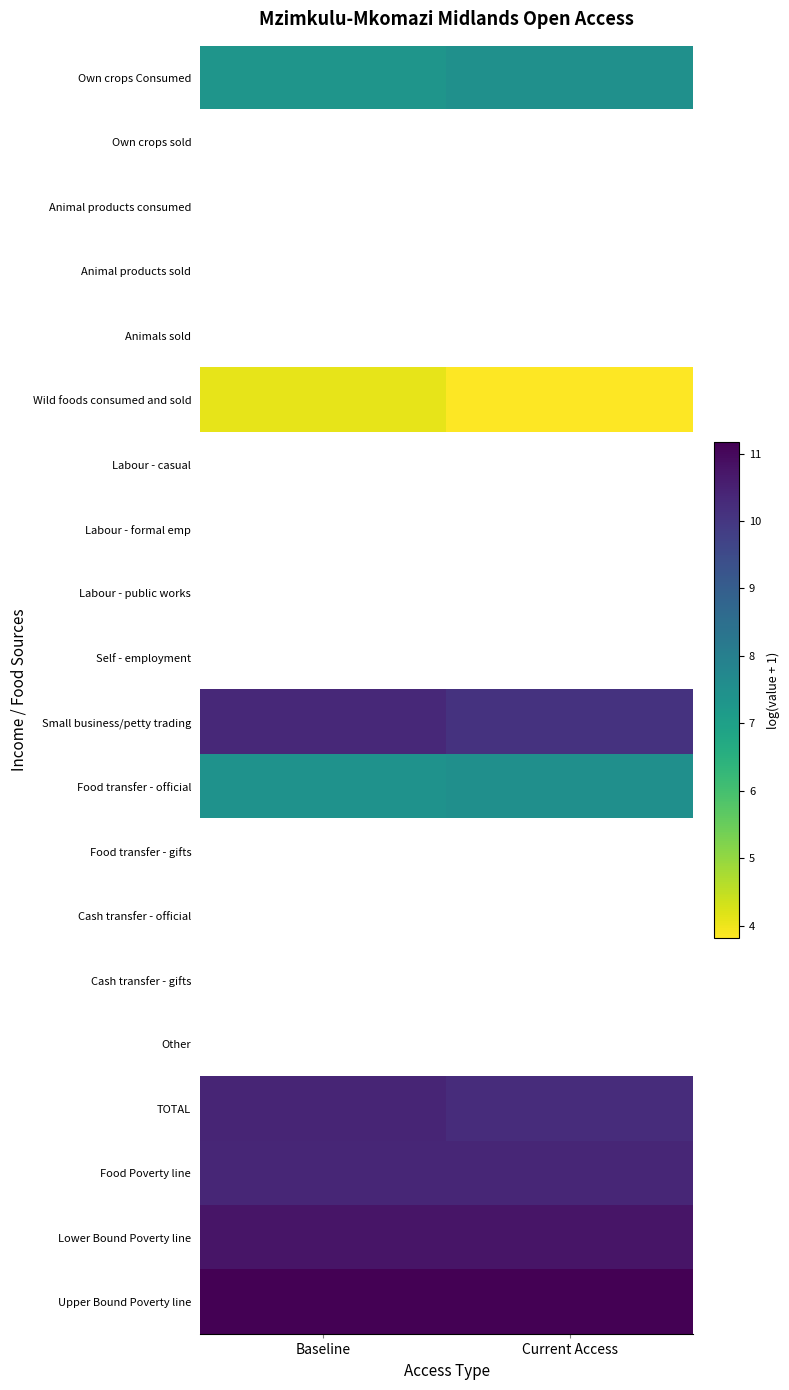

Reading left to right, what are all the values shown in this chart?

Own crops Consumed: Baseline=7.3	Current Access=7.5
Own crops sold: Baseline=0.0	Current Access=0.0
Animal products consumed: Baseline=0.0	Current Access=0.0
Animal products sold: Baseline=0.0	Current Access=0.0
Animals sold: Baseline=0.0	Current Access=0.0
Wild foods consumed and sold: Baseline=4.1	Current Access=3.8
Labour - casual: Baseline=0.0	Current Access=0.0
Labour - formal emp: Baseline=0.0	Current Access=0.0
Labour - public works: Baseline=0.0	Current Access=0.0
Self - employment: Baseline=0.0	Current Access=0.0
Small business/petty trading: Baseline=10.3	Current Access=10.1
Food transfer - official: Baseline=7.4	Current Access=7.5
Food transfer - gifts: Baseline=0.0	Current Access=0.0
Cash transfer - official: Baseline=0.0	Current Access=0.0
Cash transfer - gifts: Baseline=0.0	Current Access=0.0
Other: Baseline=0.0	Current Access=0.0
TOTAL: Baseline=10.4	Current Access=10.2
Food Poverty line: Baseline=10.4	Current Access=10.4
Lower Bound Poverty line: Baseline=10.7	Current Access=10.7
Upper Bound Poverty line: Baseline=11.2	Current Access=11.2